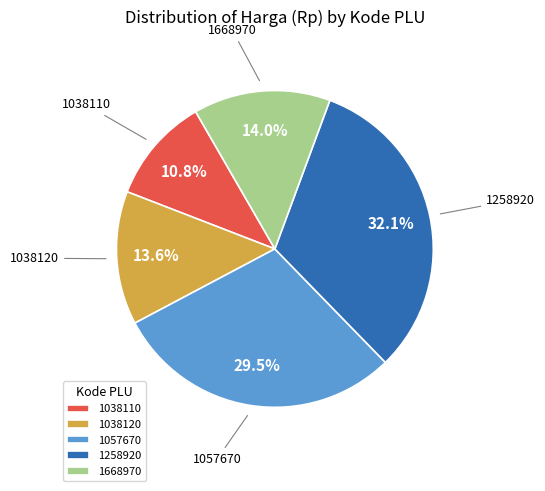

Combined, what portion of the pie is 1038110 and 1668970?

24.8%